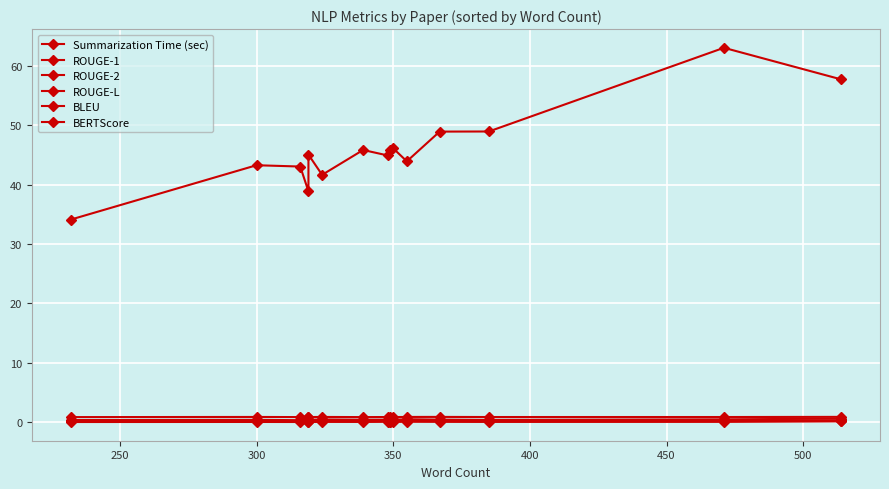

True or false: BLEU has a value of 0.0 at 400.

False